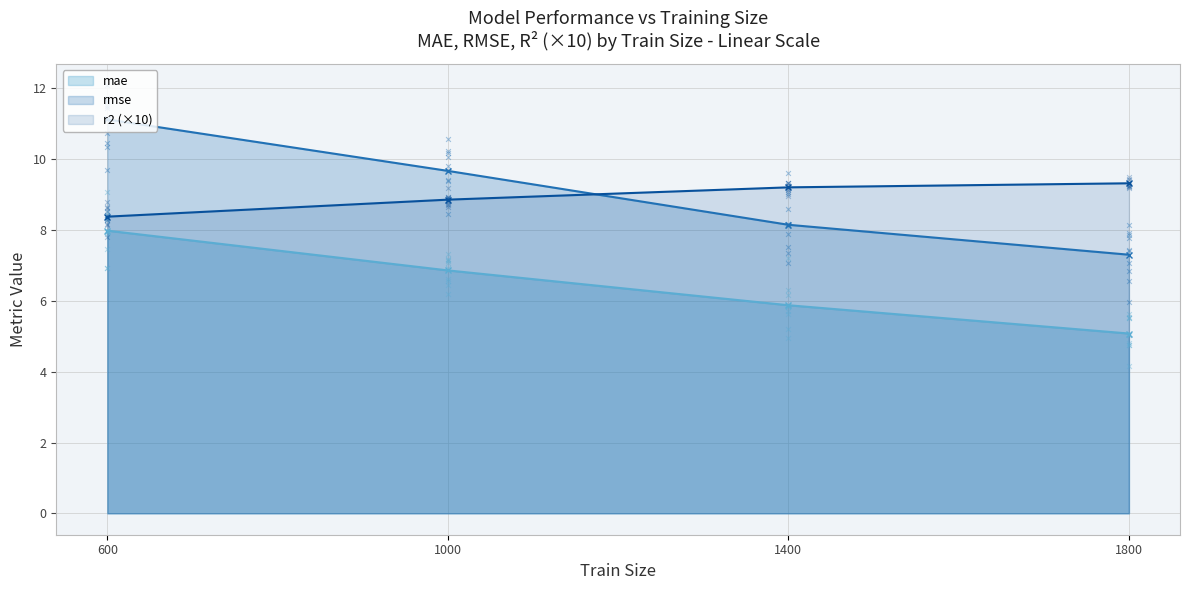

Is the value of mae at 1000 greater than the value of r2 (×10) at 600?

No